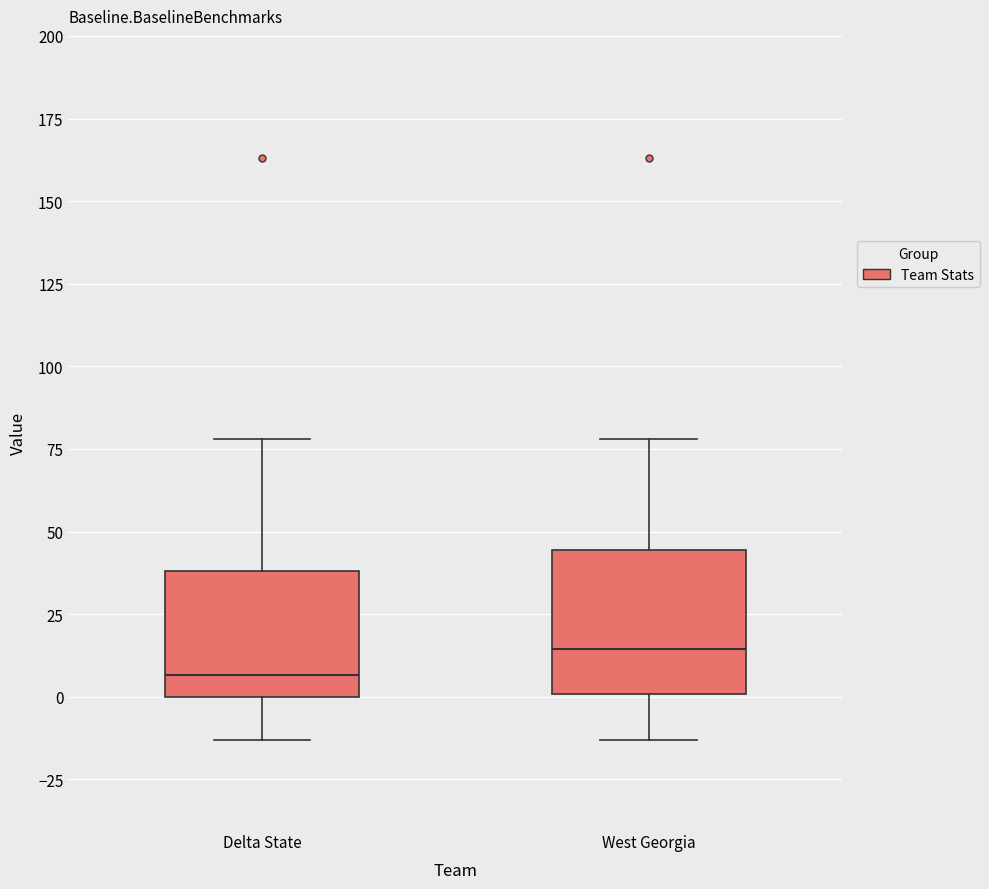

Reading left to right, read every box against the y-axis: the position of its median line, the range the box covers, and the ends of its whiskers. The values are not printed on the chart, so give them approximately, as read against the axis.

Delta State: median 5, box 0 to 40, whiskers -15 to 80
West Georgia: median 15, box 0 to 45, whiskers -15 to 80